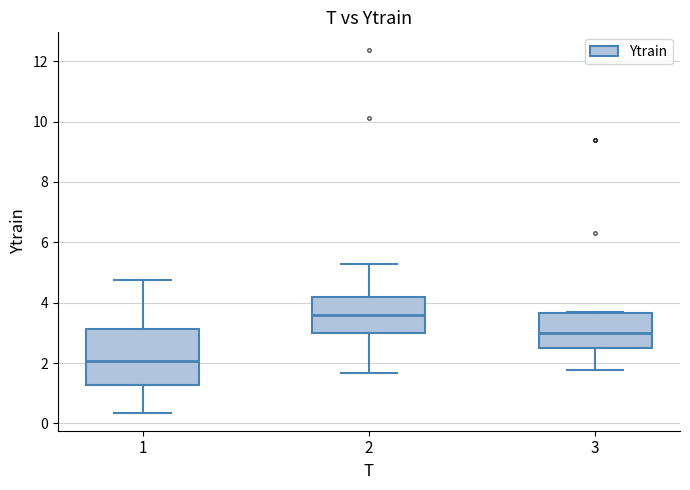

Reading left to right, read every box against the y-axis: the position of its median line, the range the box covers, and the ends of its whiskers. The values are not printed on the chart, so give them approximately, as read against the axis.

1: median 2.0, box 1.2 to 3.2, whiskers 0.4 to 4.8
2: median 3.6, box 3.0 to 4.2, whiskers 1.6 to 5.2
3: median 3.0, box 2.4 to 3.6, whiskers 1.8 to 3.6